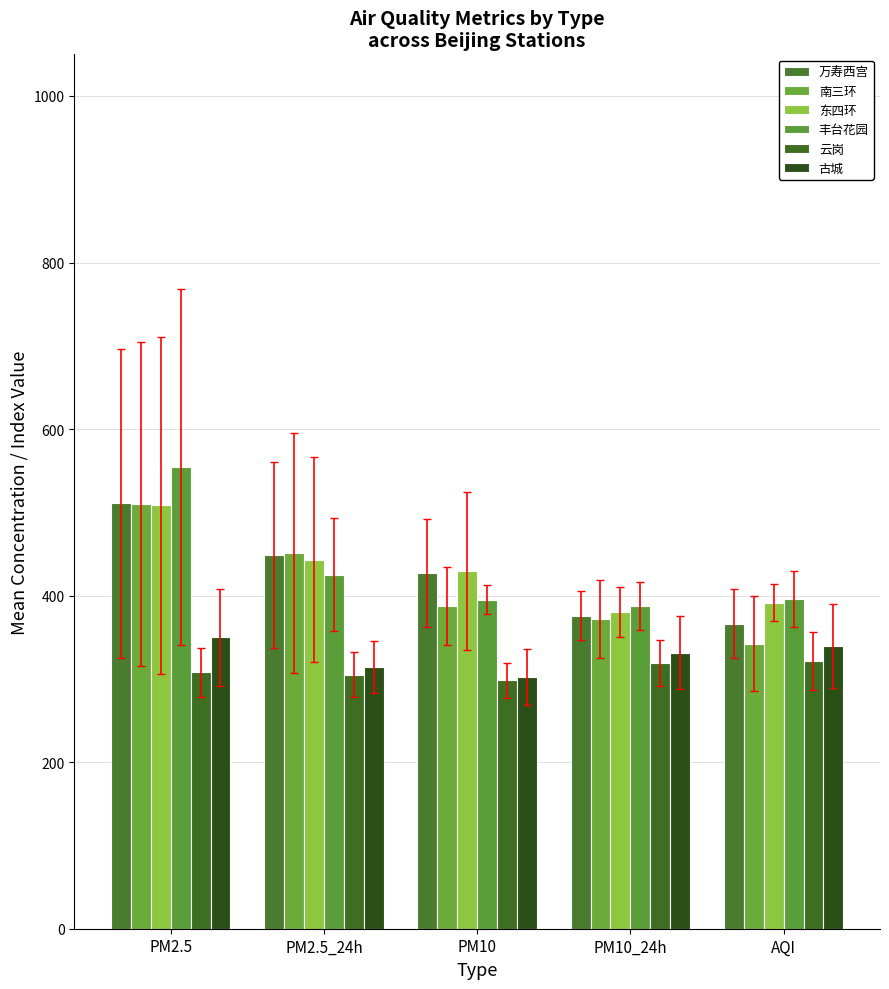

The value of 丰台花园 at AQI is 203.1. True or false?

False